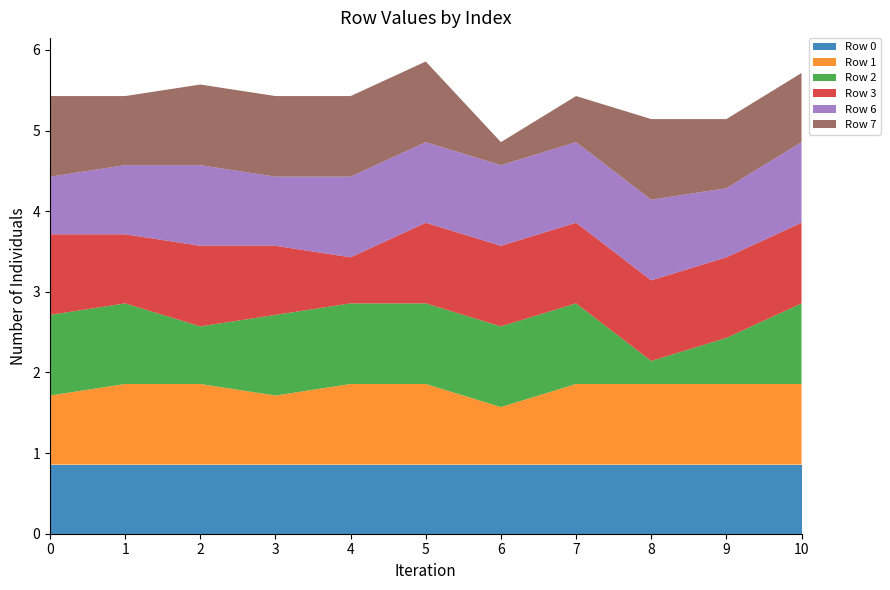

Reading right to left, extract all data points from this chart.

Row 0: 10=0.9	9=0.9	8=0.9	7=0.9	6=0.9	5=0.9	4=0.9	3=0.9	2=0.9	1=0.9	0=0.9
Row 1: 10=1.0	9=1.0	8=1.0	7=1.0	6=0.7	5=1.0	4=1.0	3=0.9	2=1.0	1=1.0	0=0.9
Row 2: 10=1.0	9=0.6	8=0.3	7=1.0	6=1.0	5=1.0	4=1.0	3=1.0	2=0.7	1=1.0	0=1.0
Row 3: 10=1.0	9=1.0	8=1.0	7=1.0	6=1.0	5=1.0	4=0.6	3=0.9	2=1.0	1=0.9	0=1.0
Row 6: 10=1.0	9=0.9	8=1.0	7=1.0	6=1.0	5=1.0	4=1.0	3=0.9	2=1.0	1=0.9	0=0.7
Row 7: 10=0.9	9=0.9	8=1.0	7=0.6	6=0.3	5=1.0	4=1.0	3=1.0	2=1.0	1=0.9	0=1.0